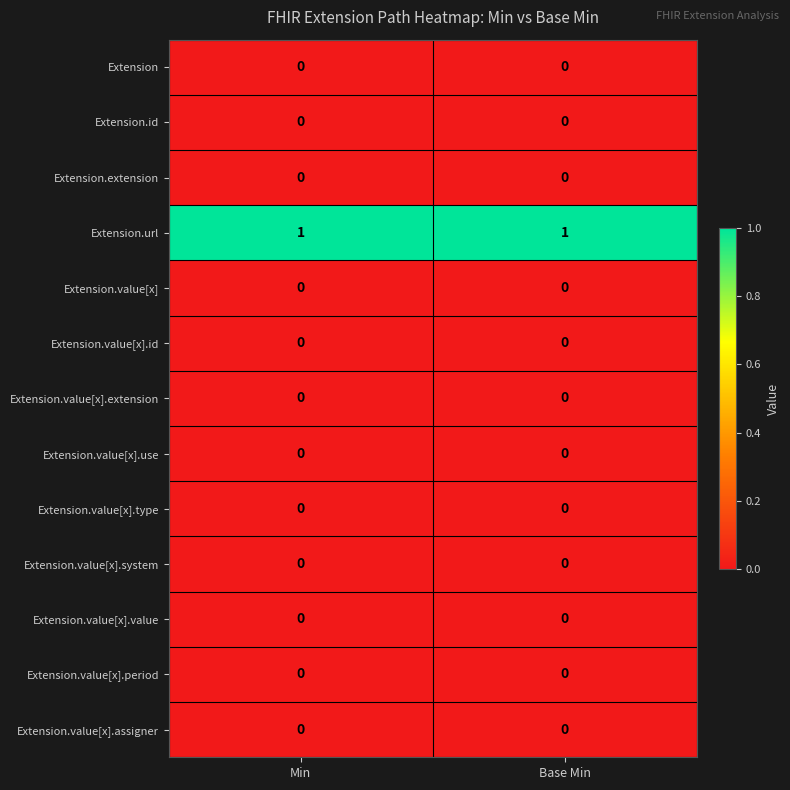

Is it true that Extension.id equals 0 at Base Min?

True